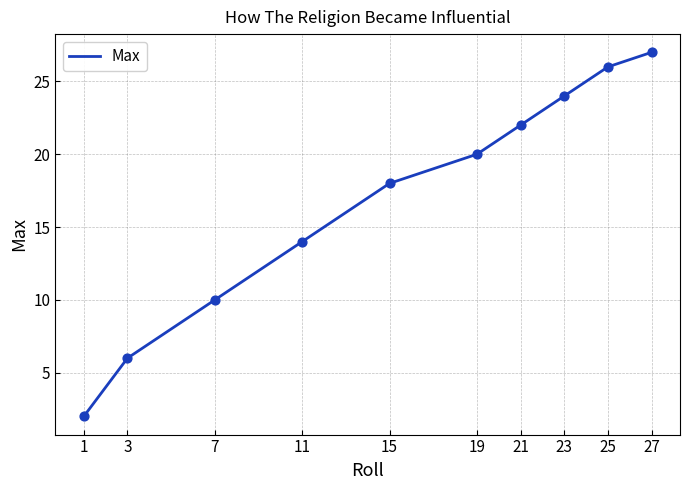

Which has a higher value, 11 or 15?

15